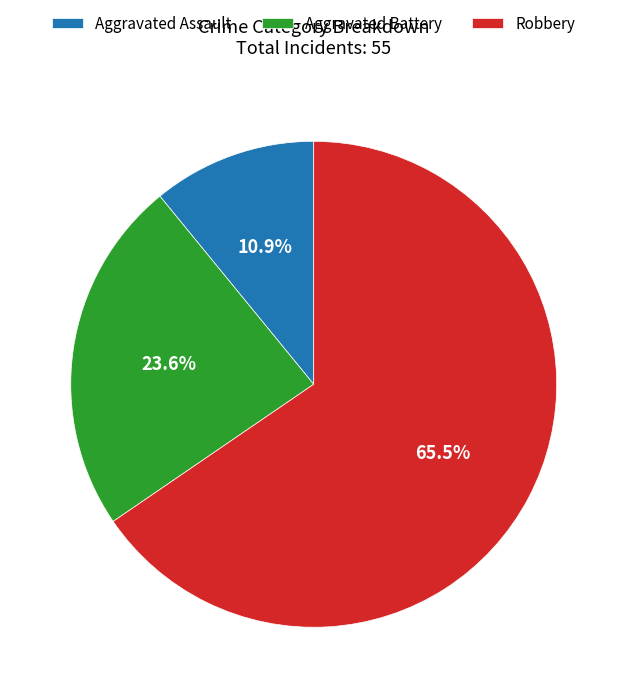

Which slice is the smallest?

Aggravated Assault